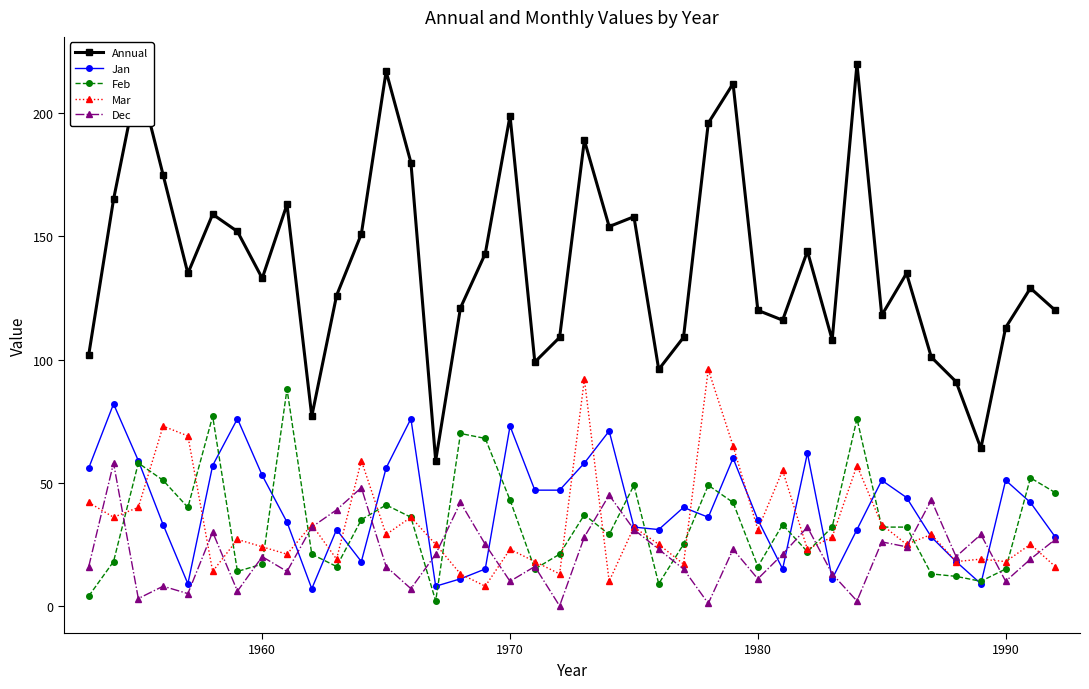

Which series has the widest spread of values?

Annual